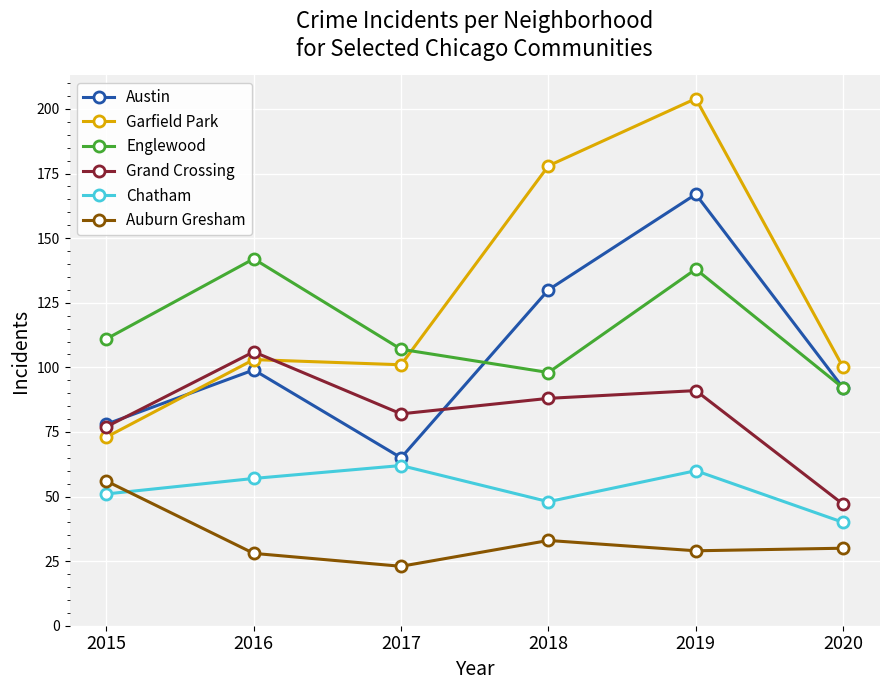

At which category does Chatham reach its first local peak?

2017